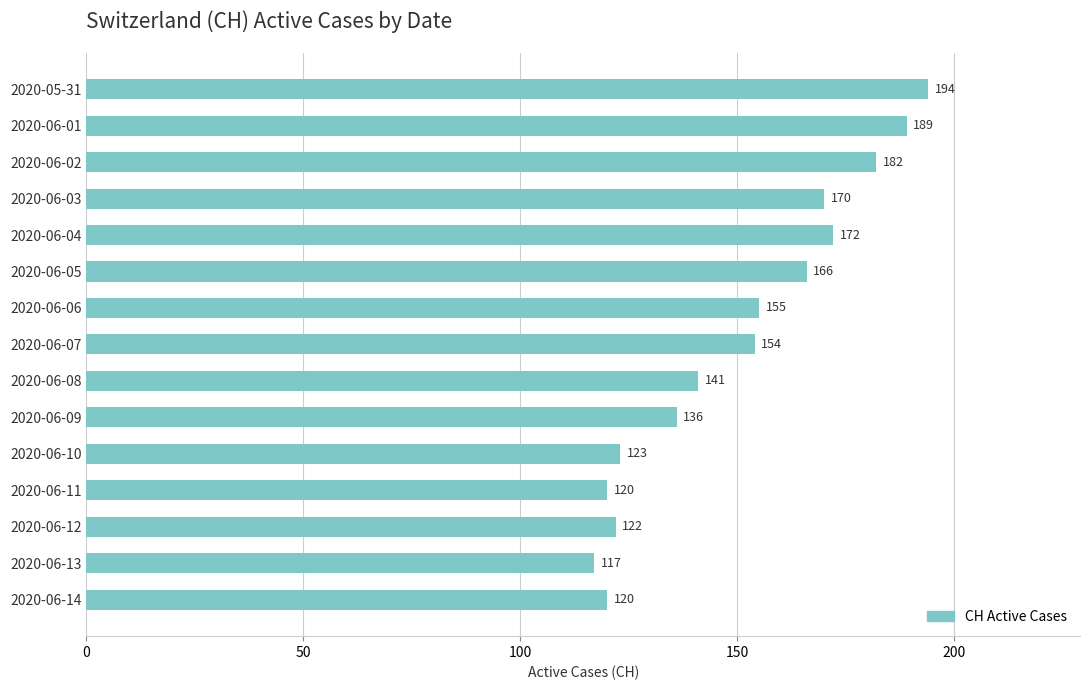

What is the difference between the maximum and second lowest values?

74